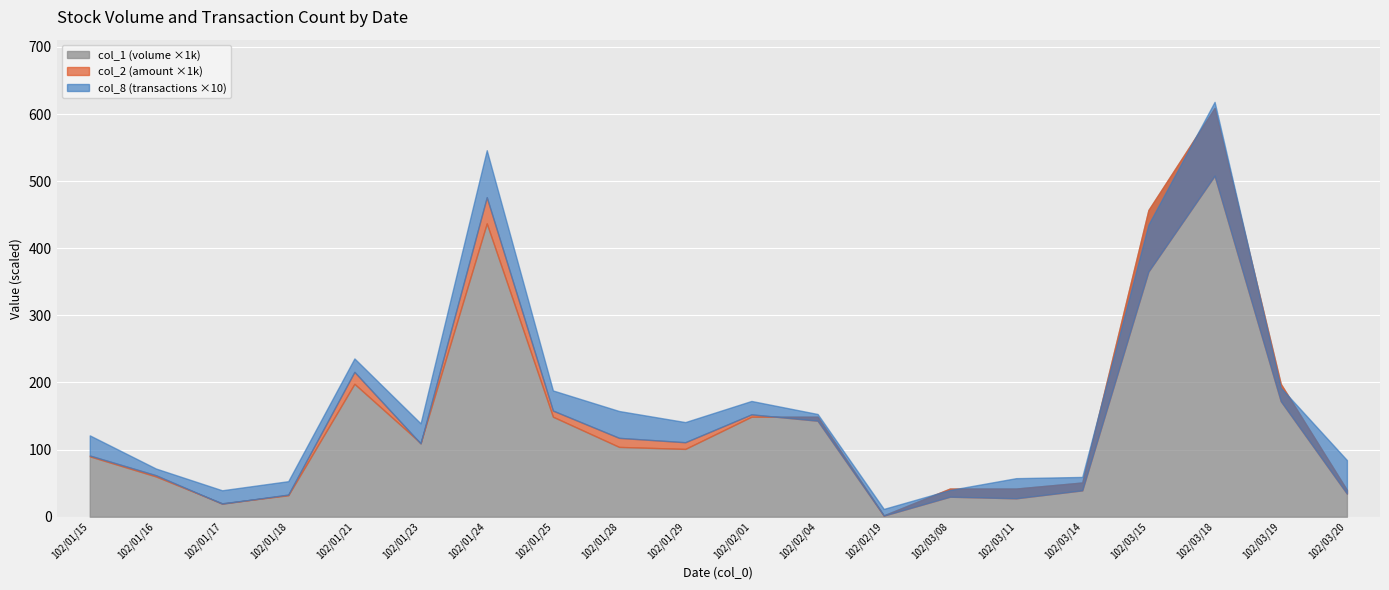

Which has a higher value, 102/01/29 or 102/03/20?

102/01/29